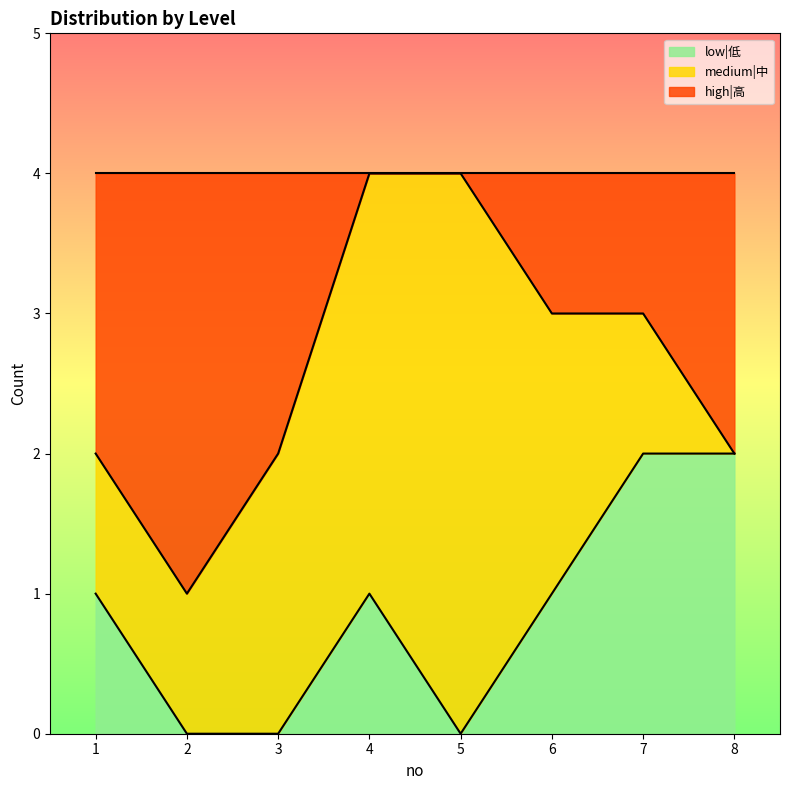

At which label is low|低 closest to 1?

1